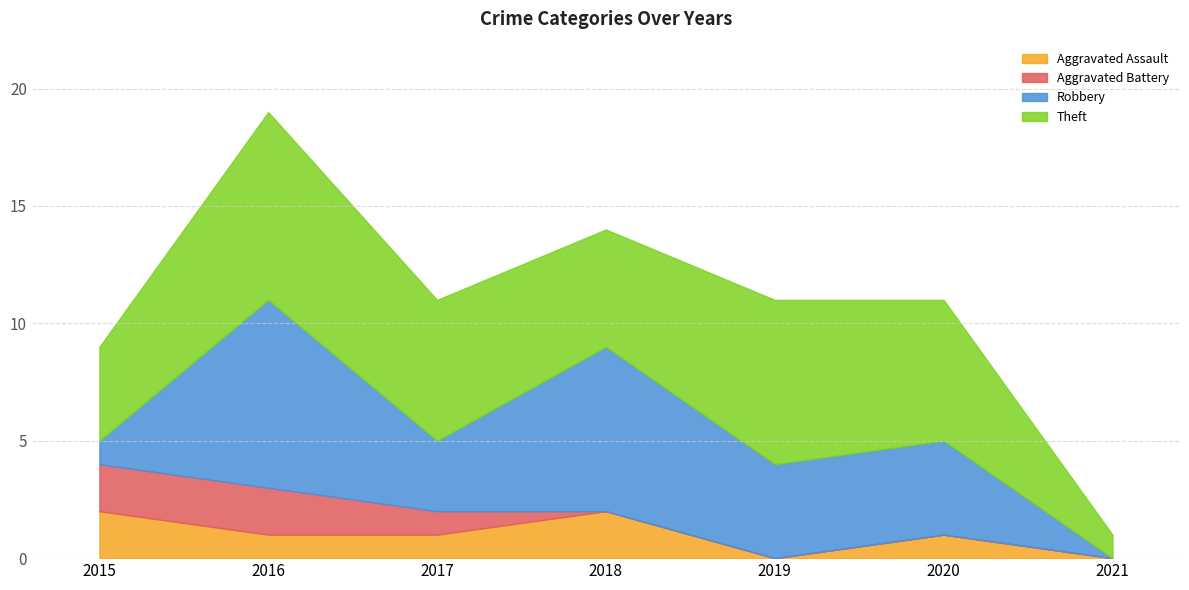

What is the difference between the maximum and minimum values in the Aggravated Battery series?

2